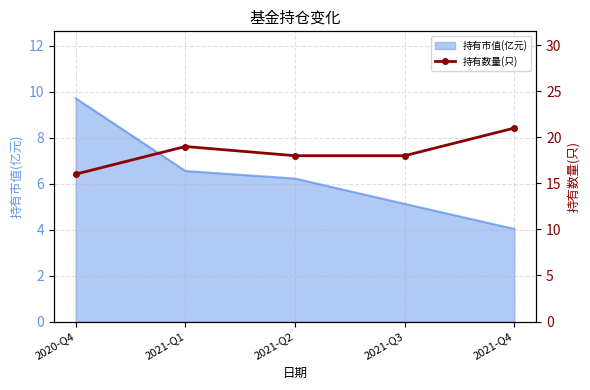

Which label corresponds to the smallest value in the chart?

2020-Q4